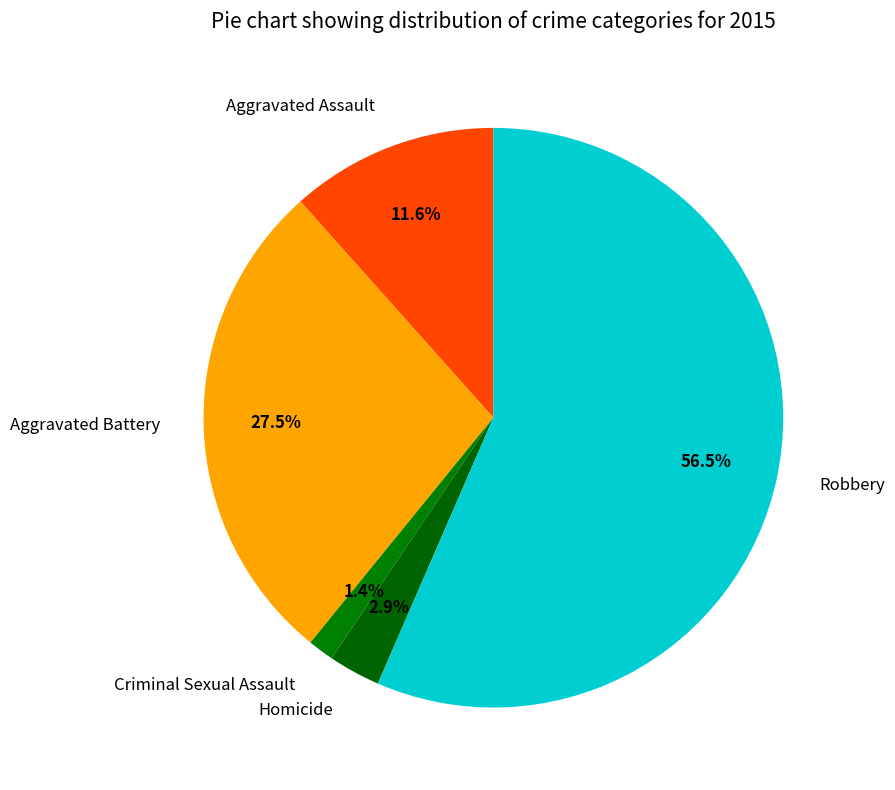

Is it true that Aggravated Battery is 39% of the pie?

False